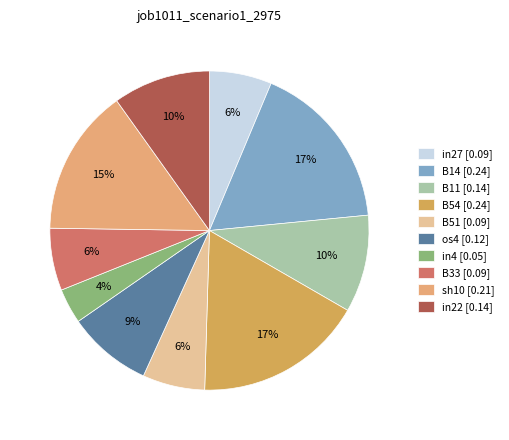

What percentage is the B33 [0.09] slice, to the nearest percent?

6%